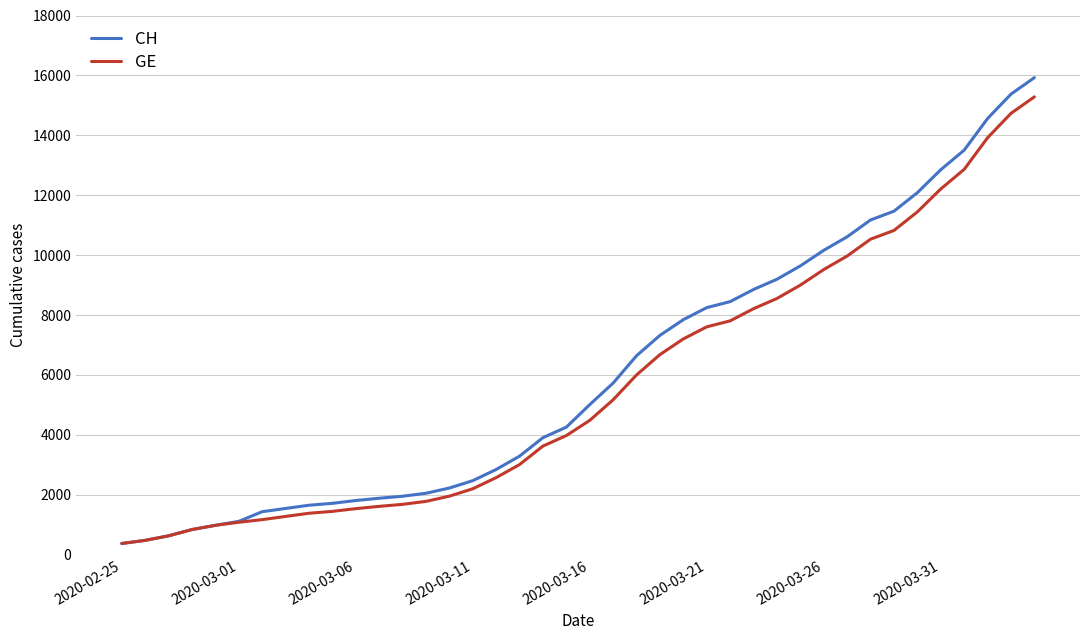

List the series in order of their overall mean, highest first.

CH, GE